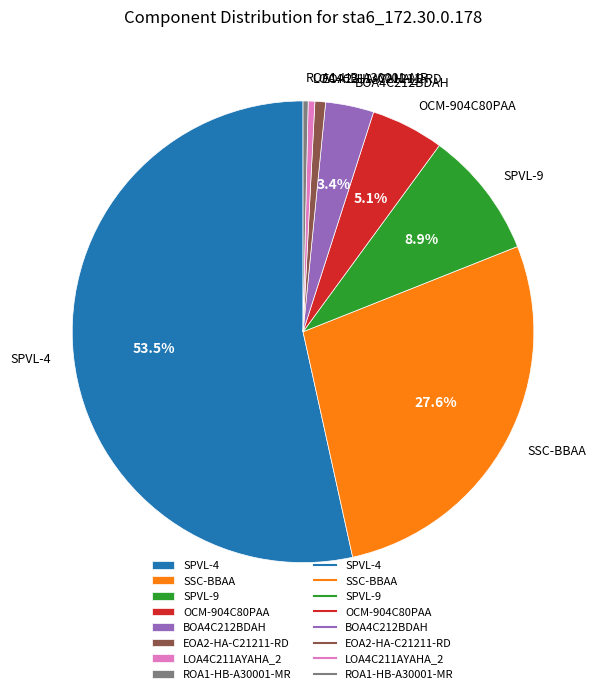

To the nearest percent, what portion does SPVL-9 represent?

9%